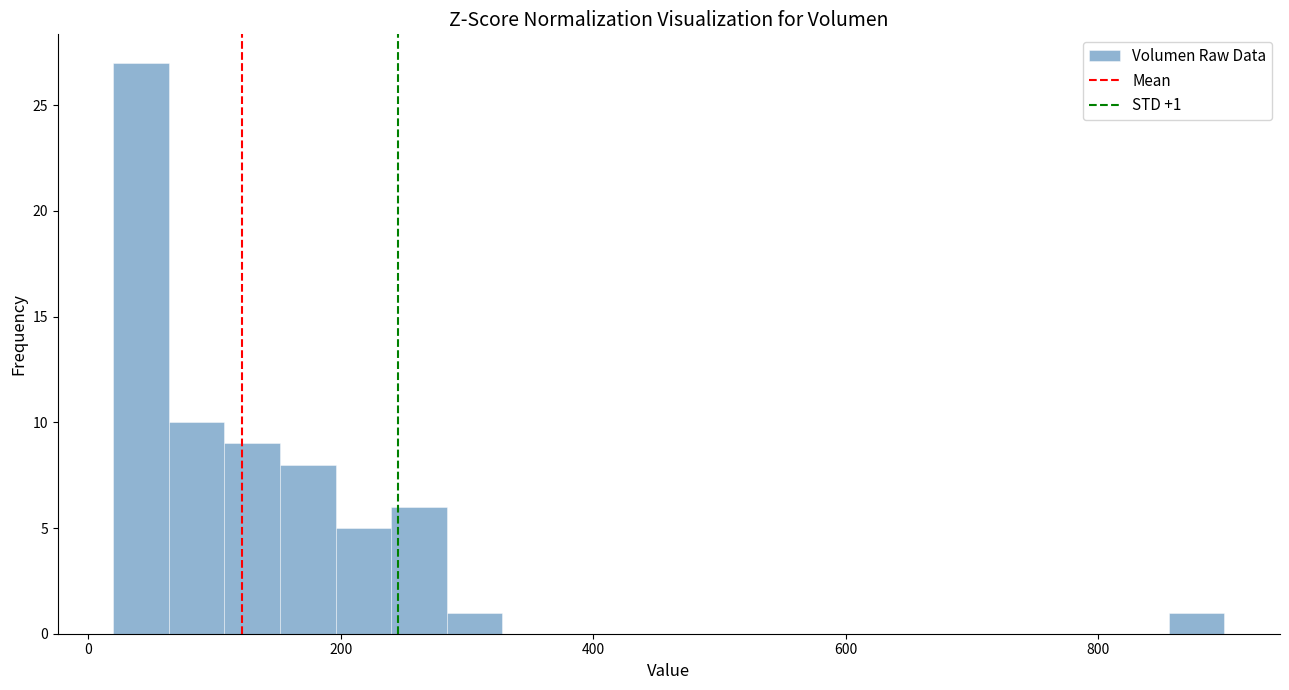

Read against the x-axis, roughly where is the centre of the tallest bar?

40